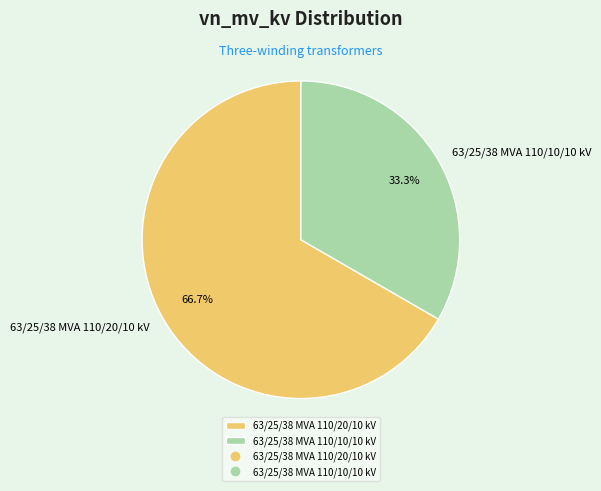

To the nearest percent, what is the difference between the 63/25/38 MVA 110/20/10 kV and 63/25/38 MVA 110/10/10 kV slice percentages?

33%